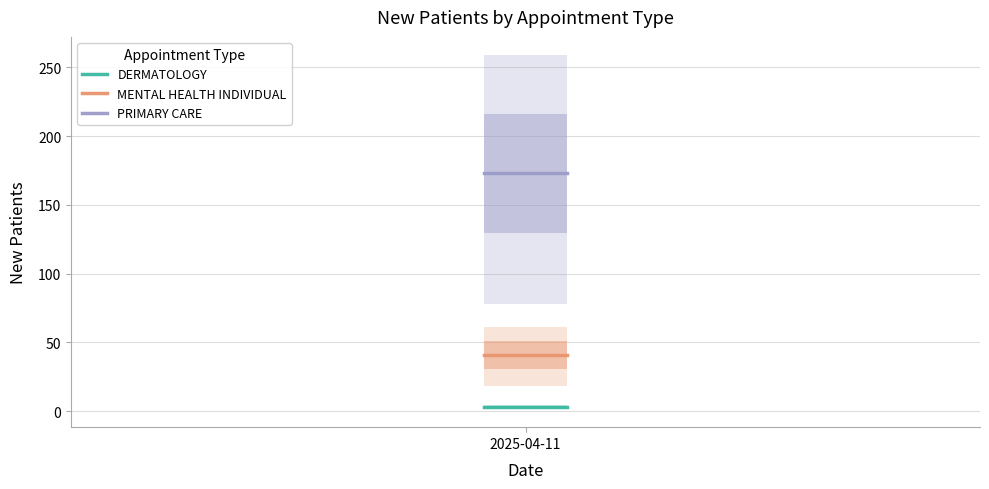

What is the total value across all series at 2025-04-11?

216.7